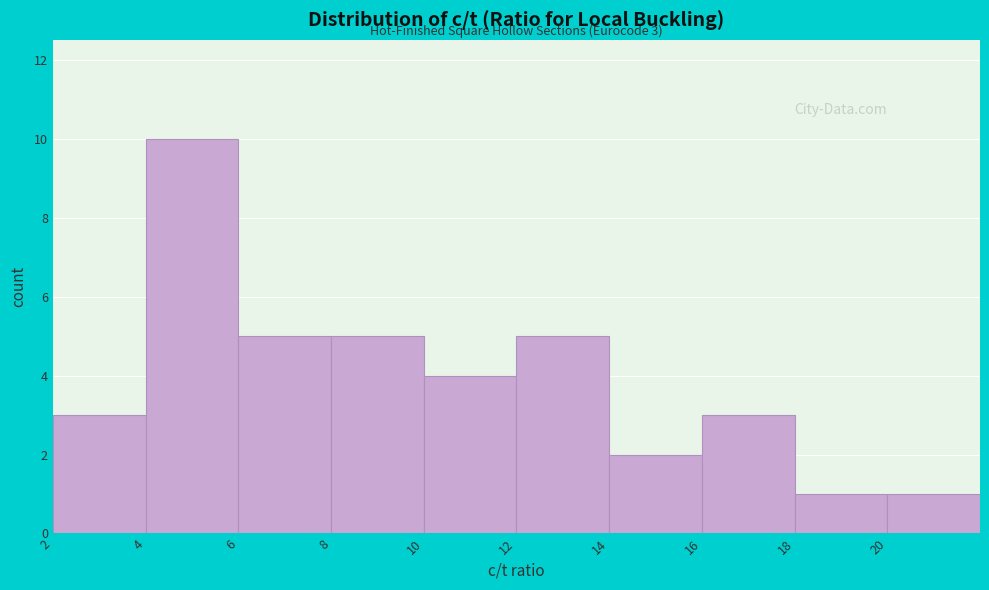

Which range on the x-axis has the tallest bar?

4 to 6